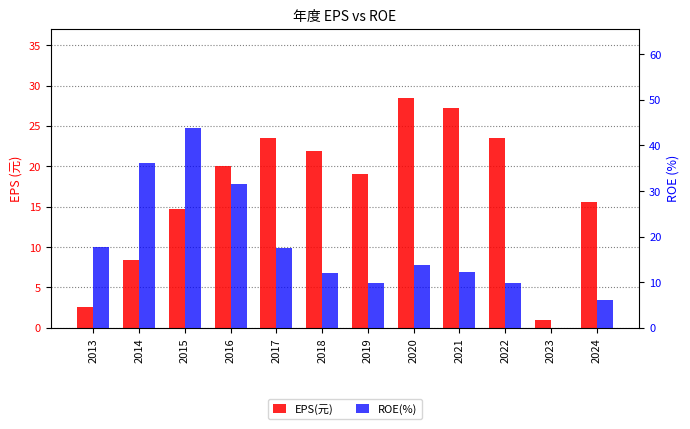

Which series has the largest total across all categories?

ROE(%)